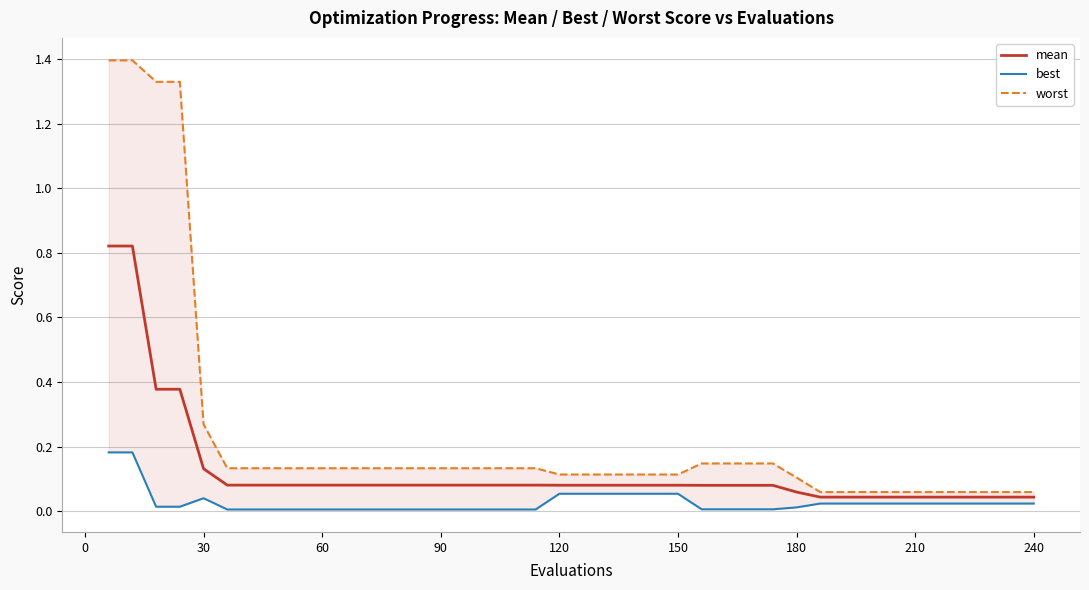

What is the difference between the maximum and minimum values in the mean series?

0.8